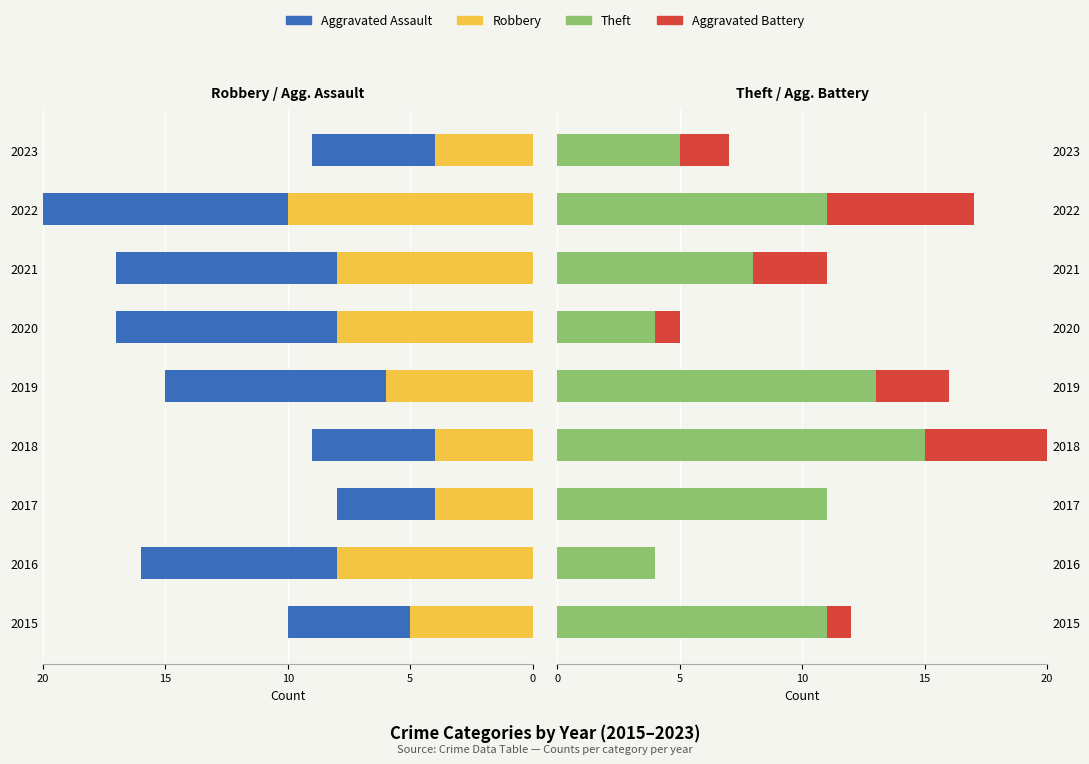

How many bars are there in total?

36